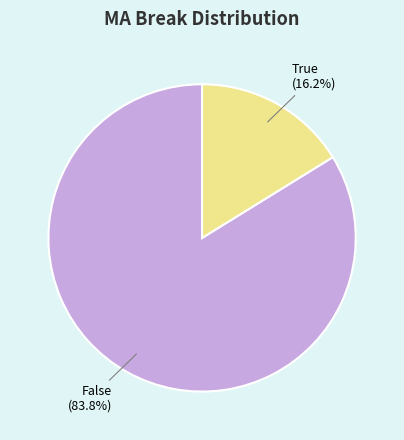

Does any single category account for the majority?

Yes